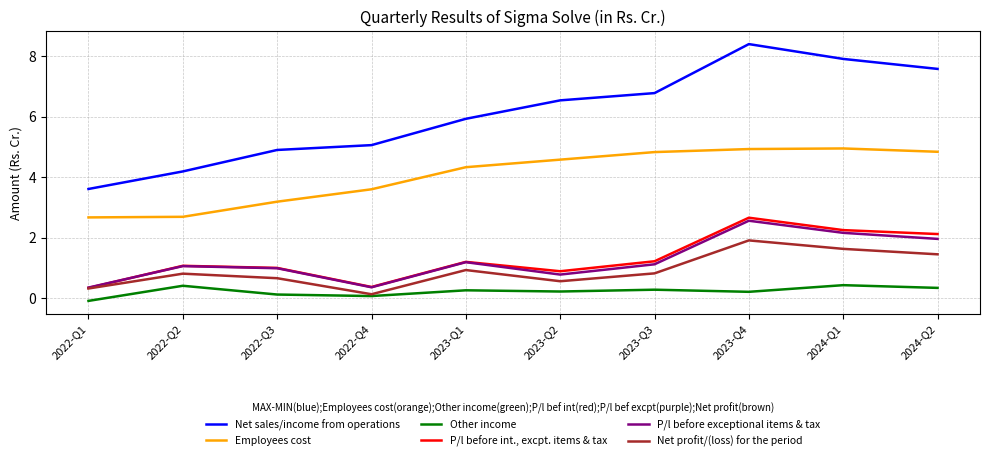

True or false: Employees cost has a value of 4.6 at 2023-Q2.

True